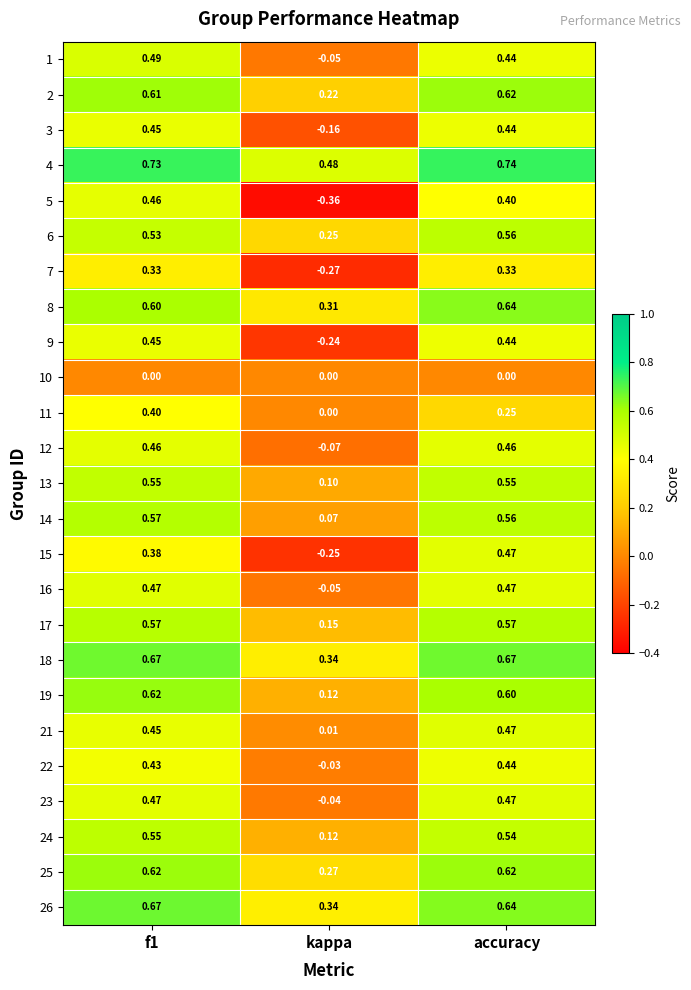

Is the value of 15 at accuracy greater than the value of 7 at f1?

Yes